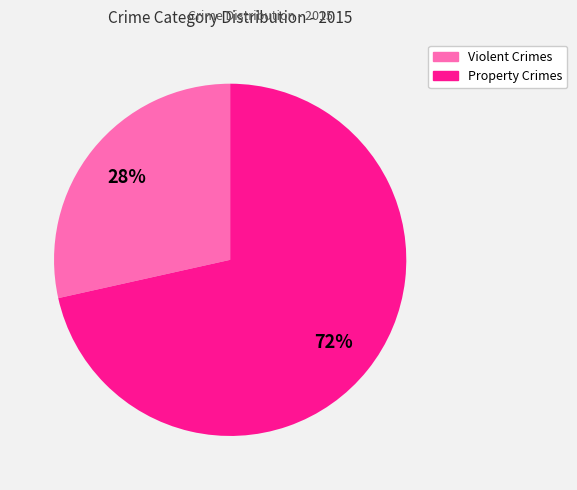

To the nearest percent, what is the average slice percentage?

50%